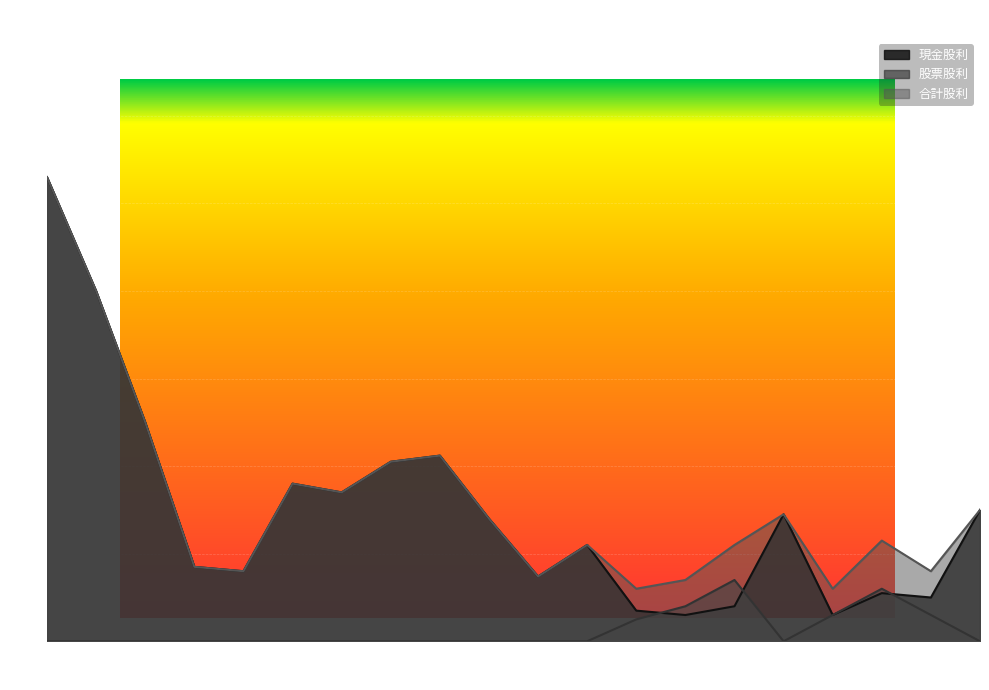

Which series has the largest total across all categories?

合計股利